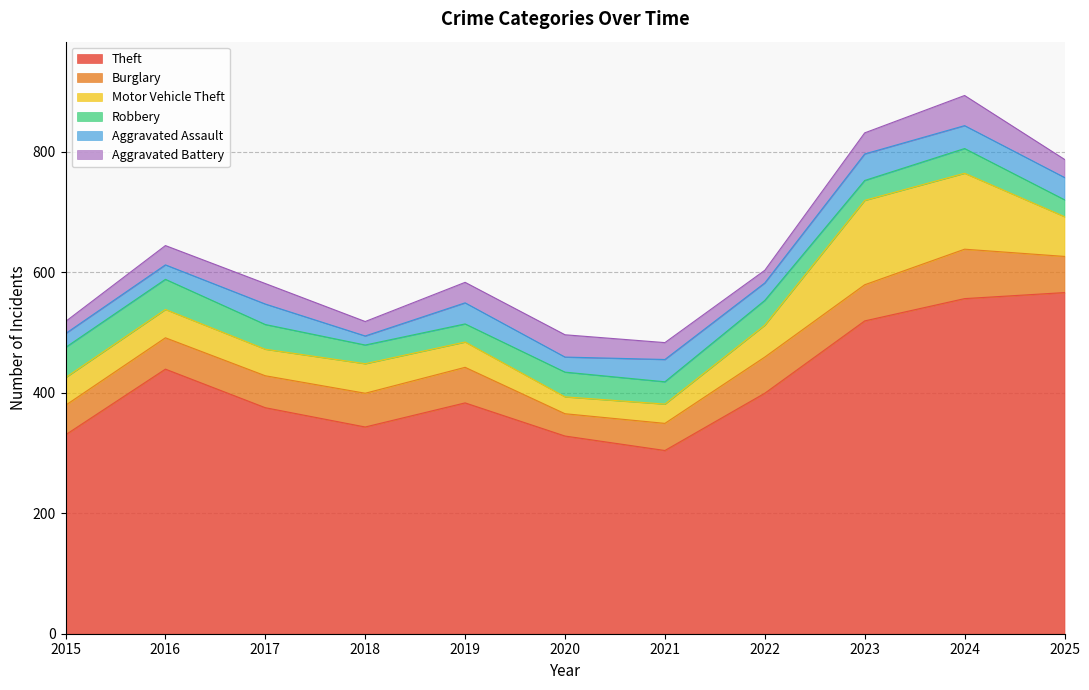

Where is the first local minimum for Robbery?

2019